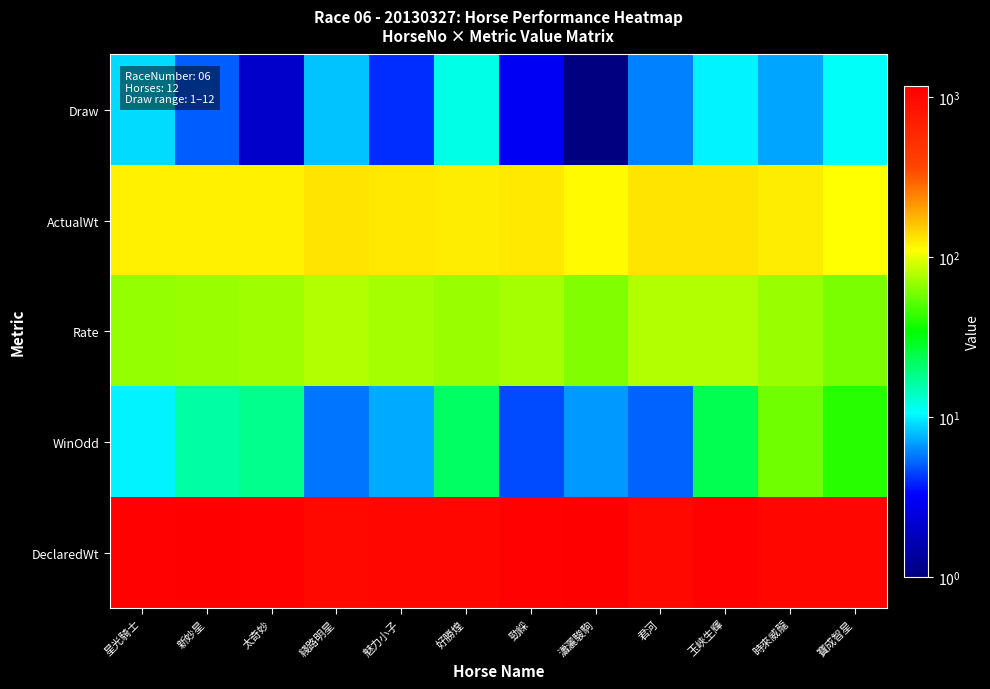

Reading right to left, what are all the values shown in this chart?

Draw: 寶成智星=11.0	時來威龍=7.0	玉峽生輝=10.0	君河=6.0	瀟灑駿駒=1.0	勁綵=3.0	好勝煌=12.0	魅力小子=4.0	綫路明星=8.0	太奇妙=2.0	新妙星=5.0	星光騎士=9.0
ActualWt: 寶成智星=112.0	時來威龍=123.0	玉峽生輝=131.0	君河=131.0	瀟灑駿駒=113.0	勁綵=127.0	好勝煌=123.0	魅力小子=127.0	綫路明星=130.0	太奇妙=122.0	新妙星=122.0	星光騎士=121.0
Rate: 寶成智星=61.0	時來威龍=70.0	玉峽生輝=78.0	君河=78.0	瀟灑駿駒=62.0	勁綵=74.0	好勝煌=70.0	魅力小子=74.0	綫路明星=77.0	太奇妙=72.0	新妙星=69.0	星光騎士=68.0
WinOdd: 寶成智星=41.0	時來威龍=58.0	玉峽生輝=24.0	君河=5.2	瀟灑駿駒=6.7	勁綵=4.6	好勝煌=22.0	魅力小子=7.2	綫路明星=5.6	太奇妙=18.0	新妙星=16.0	星光騎士=10.0
DeclaredWt: 寶成智星=1059.0	時來威龍=1039.0	玉峽生輝=1122.0	君河=1015.0	瀟灑駿駒=1170.0	勁綵=1136.0	好勝煌=1060.0	魅力小子=1045.0	綫路明星=1028.0	太奇妙=1136.0	新妙星=1184.0	星光騎士=1147.0